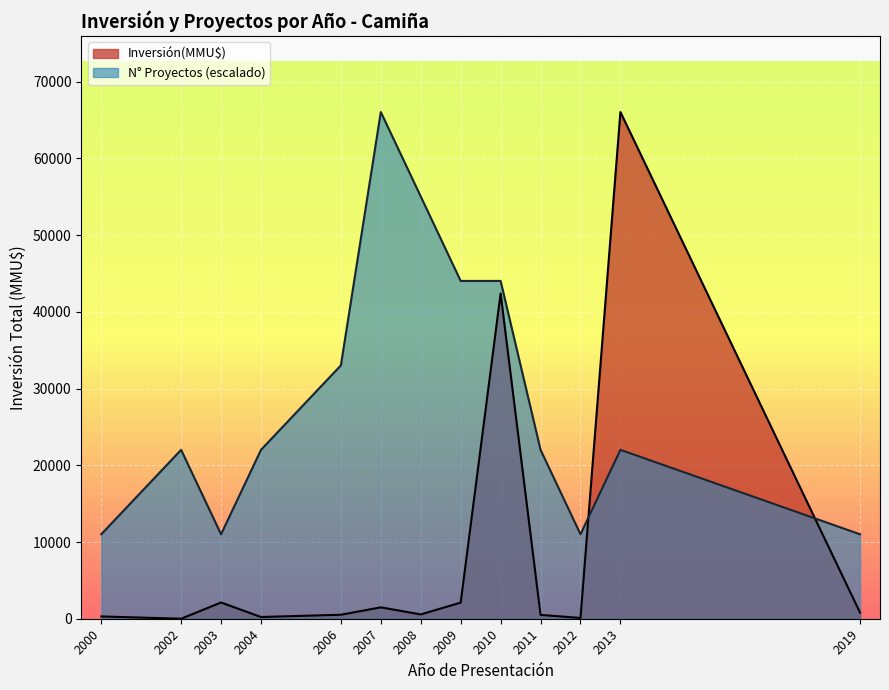

At 2000, list the series in order from smallest to largest.

Inversión(MMU$), N° Proyectos (escalado)